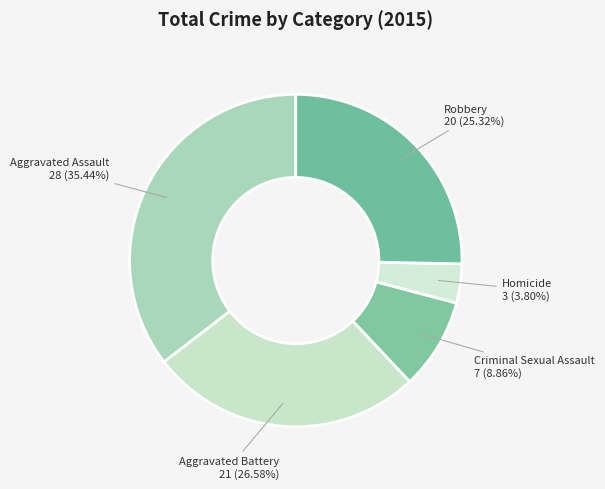

To the nearest percent, what portion does Aggravated Assault represent?

35%